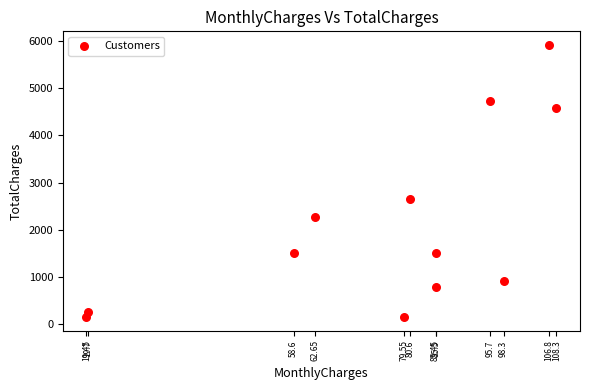

What Y value in the scatter plot is closest to 3033?

2656.5